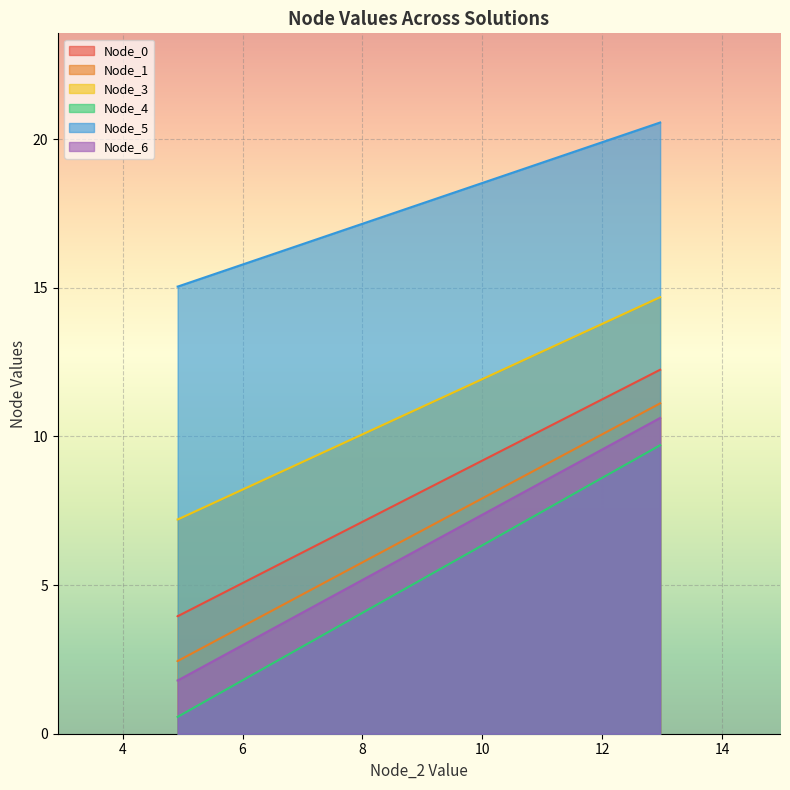

The Node_5 series shows 5.0 at Pareto solution 2. True or false?

False